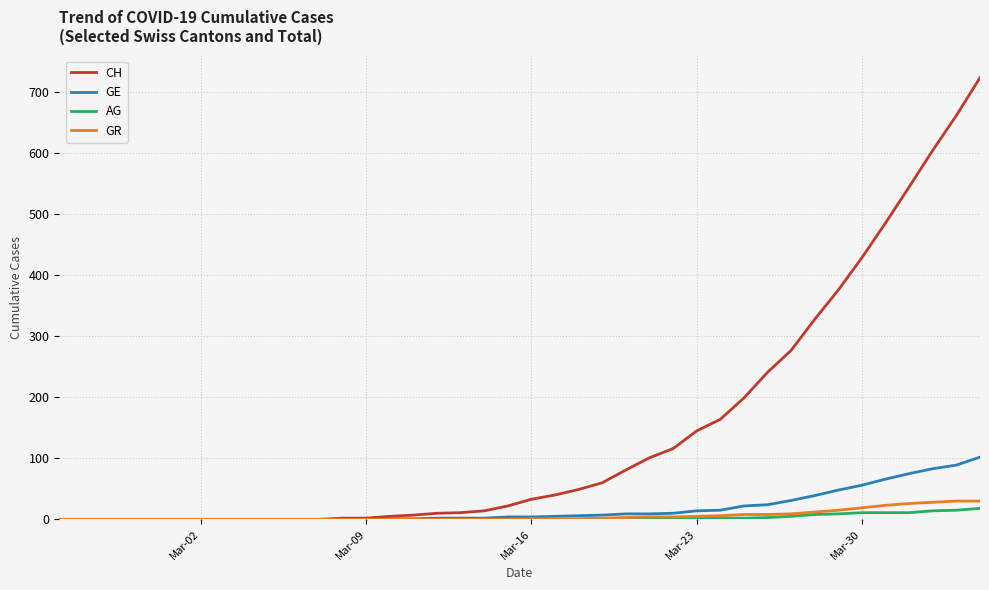

Which series has the largest range (max minus min)?

CH